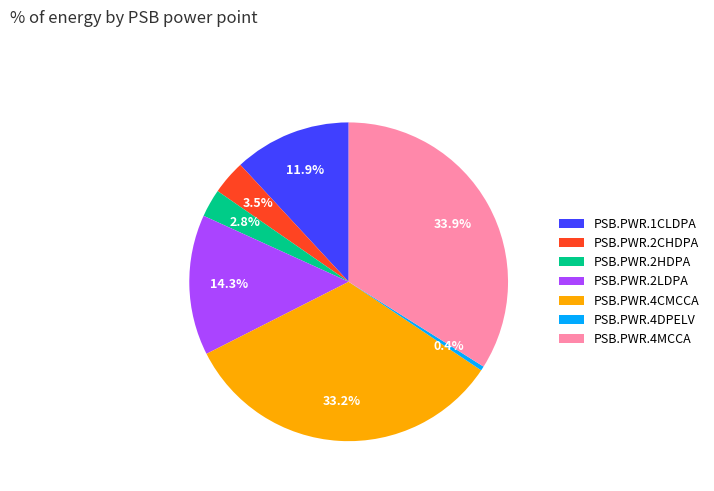

Rank the categories by value from highest to lowest.

PSB.PWR.4MCCA, PSB.PWR.4CMCCA, PSB.PWR.2LDPA, PSB.PWR.1CLDPA, PSB.PWR.2CHDPA, PSB.PWR.2HDPA, PSB.PWR.4DPELV